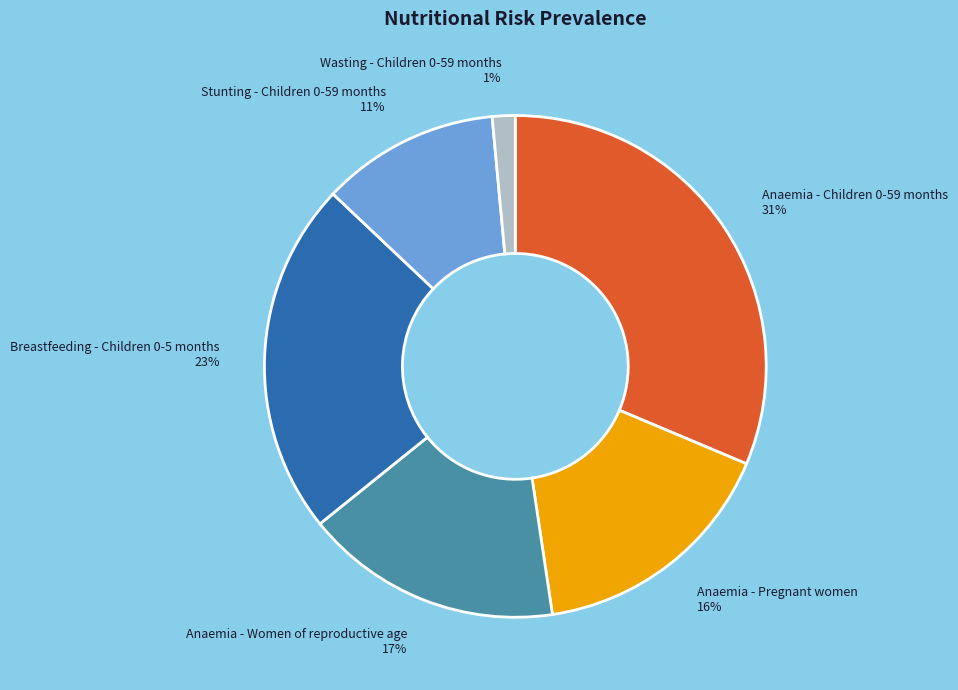

Is there any slice that represents more than half of the pie?

No